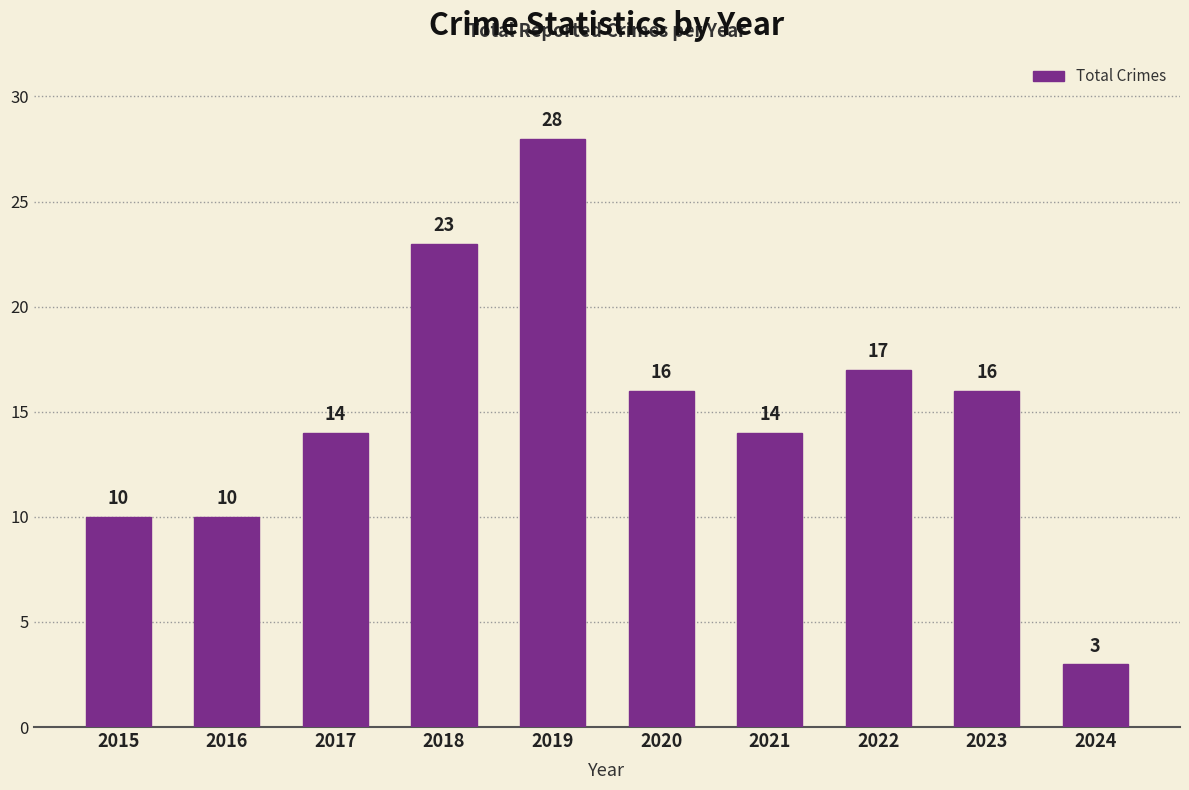

How many bars are there in total?

10